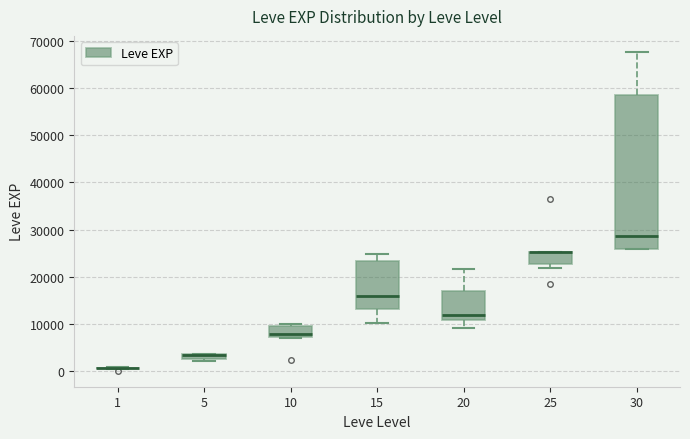

Which box is the tallest, from its lower edge to its upper edge?

30